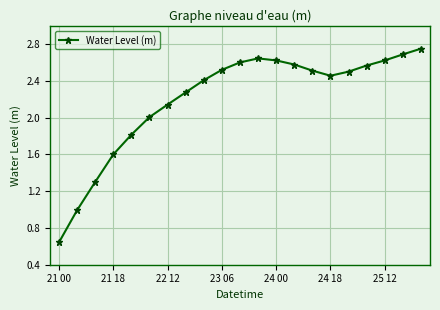

How many interior local peaks (higher than both neighbors) does the data have?

1